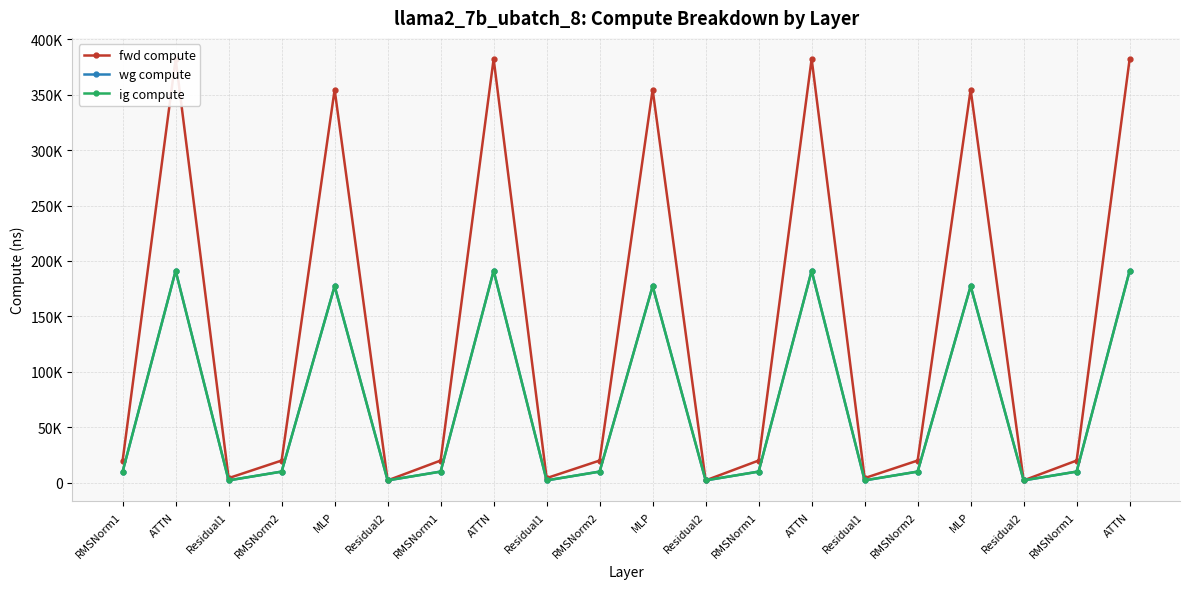

Which series changed the most between Residual1 and RMSNorm2?

fwd compute